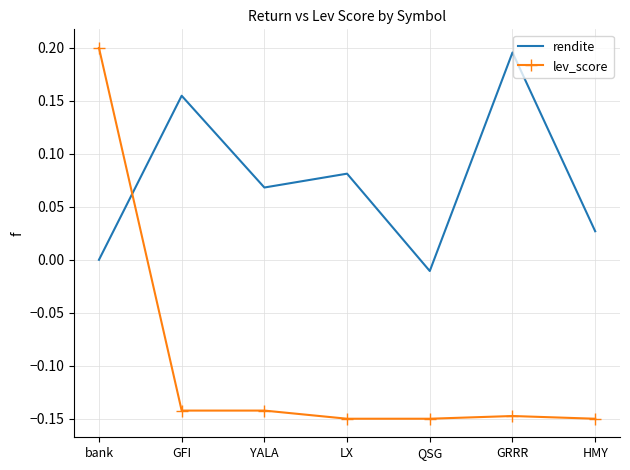

Where do rendite and lev_score first cross each other?

bank and GFI